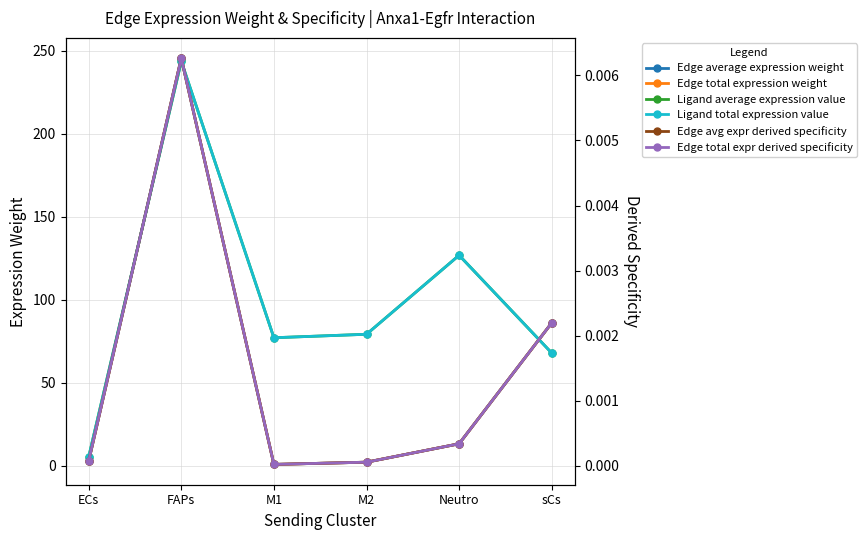

At which category does Edge average expression weight reach its first local peak?

FAPs